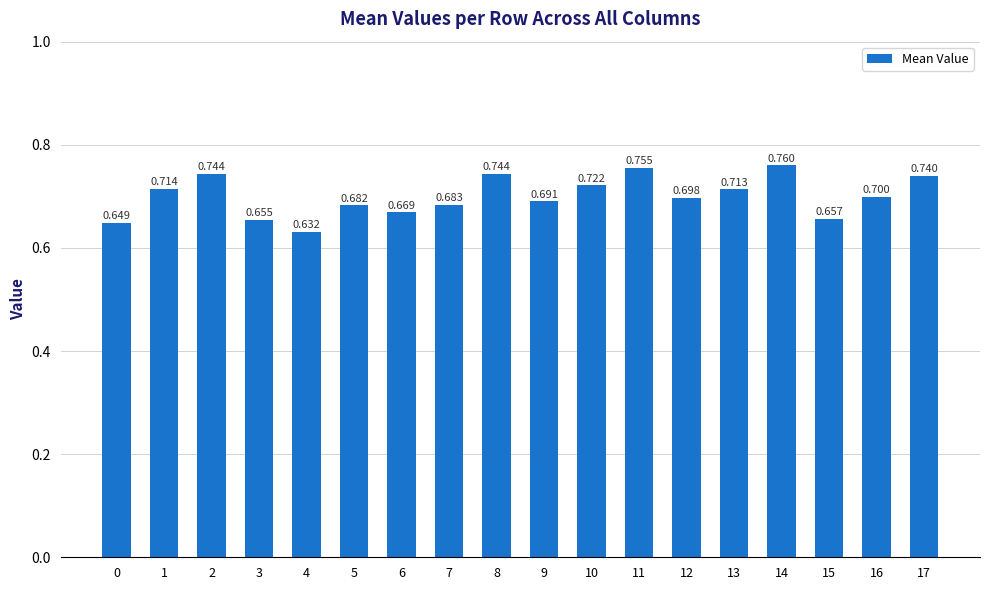

List the labels in order of value, largest first.

14, 11, 8, 2, 17, 10, 1, 13, 16, 12, 9, 7, 5, 6, 15, 3, 0, 4